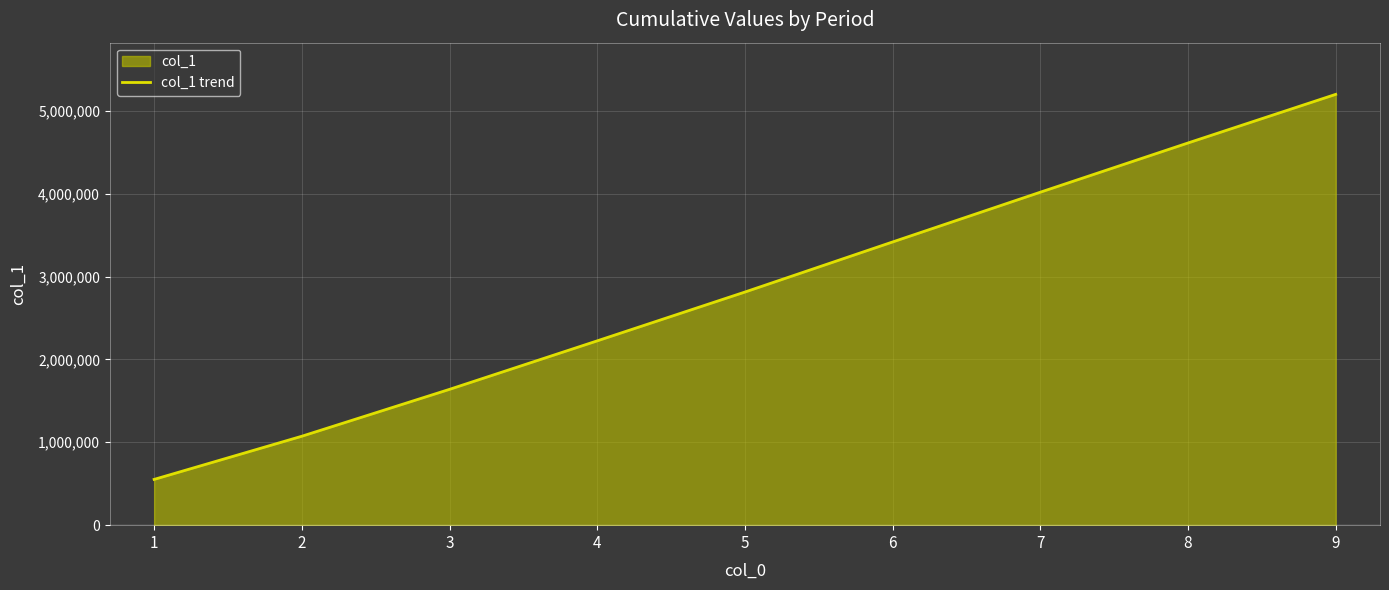

Reading right to left, transcribe all the data shown in this chart.

5198478	4611887	4017843	3417413	2813078	2224127	1638961	1073175	552253